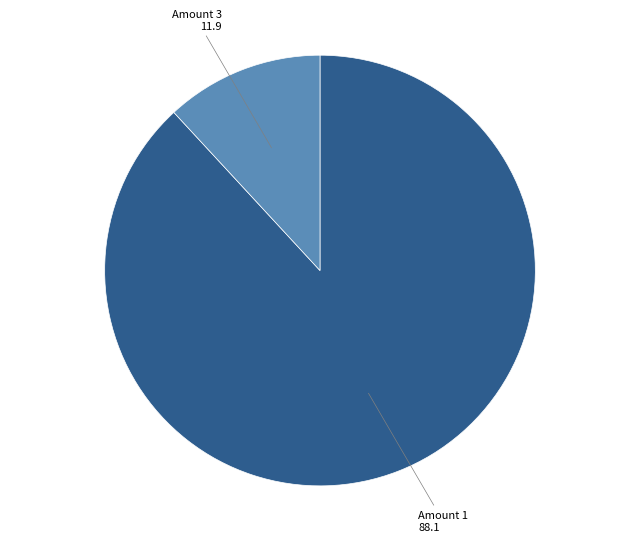

Is there any slice that represents more than half of the pie?

Yes